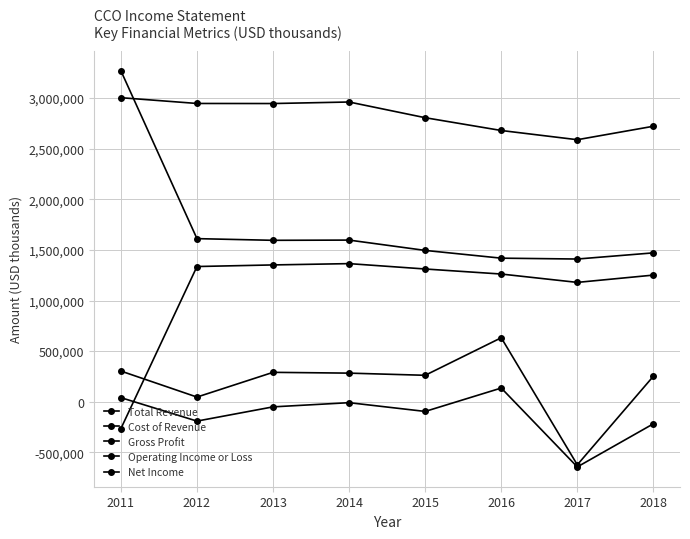

List the labels in order of Gross Profit value, smallest first.

2011, 2017, 2018, 2016, 2015, 2012, 2013, 2014